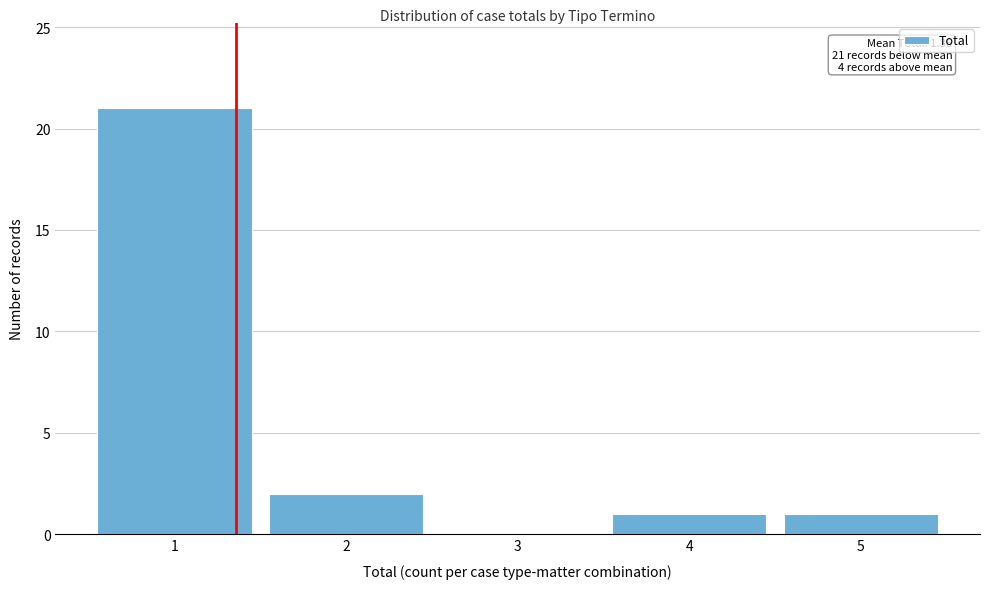

Which range on the x-axis has the tallest bar?

0.5 to 1.5